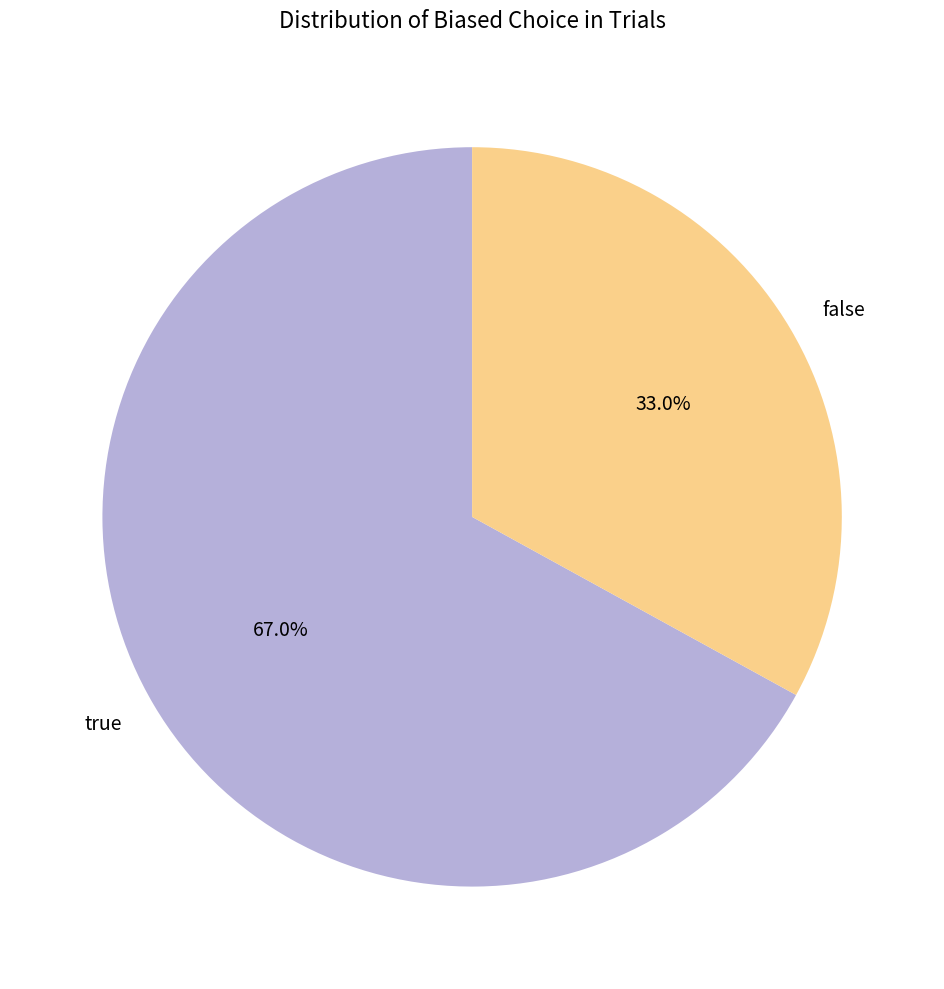

What percentage is NOT represented by false?

67.0%